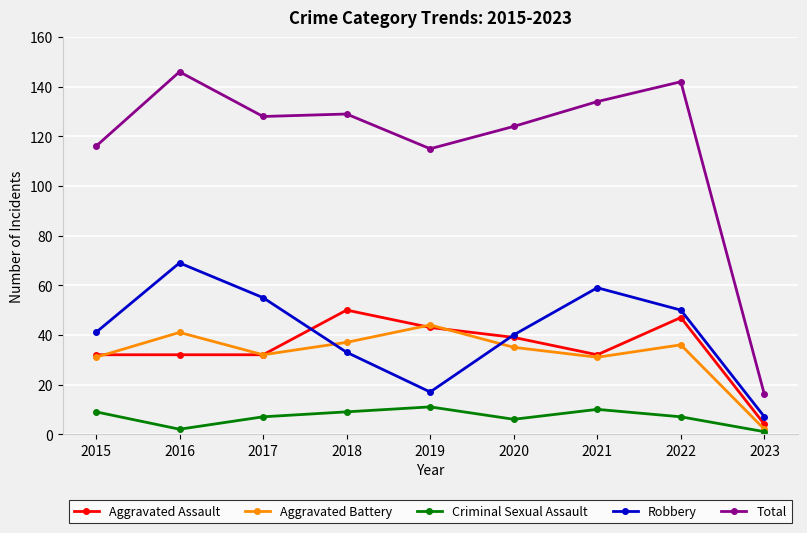

Is it true that Aggravated Battery equals 44 at 2019?

True